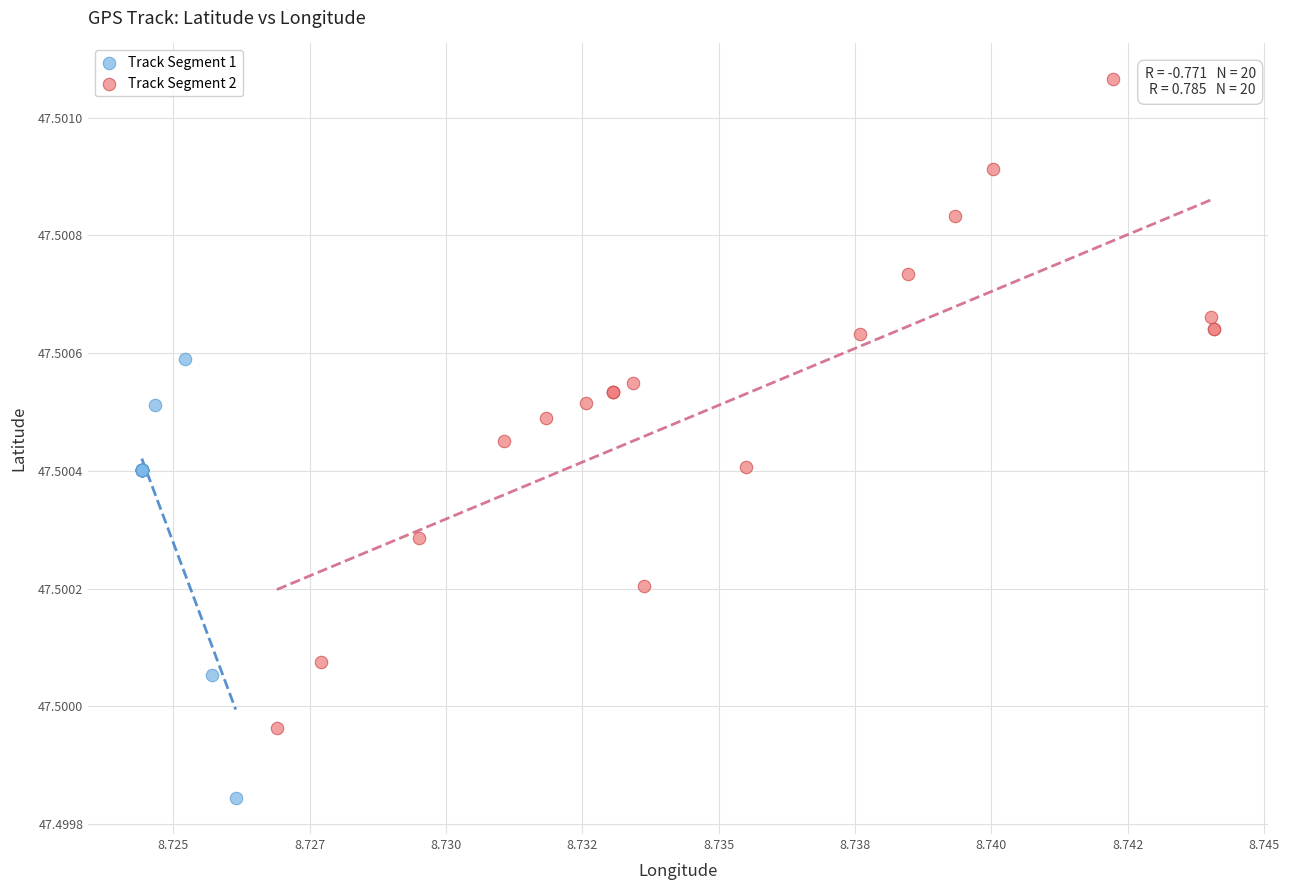

Which series contains the highest Y value?

Track Segment 2